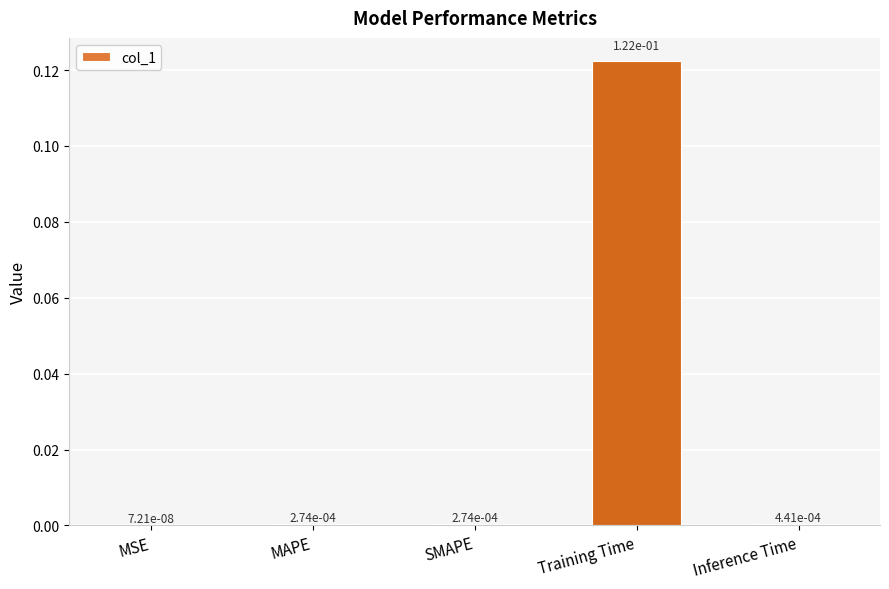

The chart shows a value of 0.2 at Training Time. True or false?

False